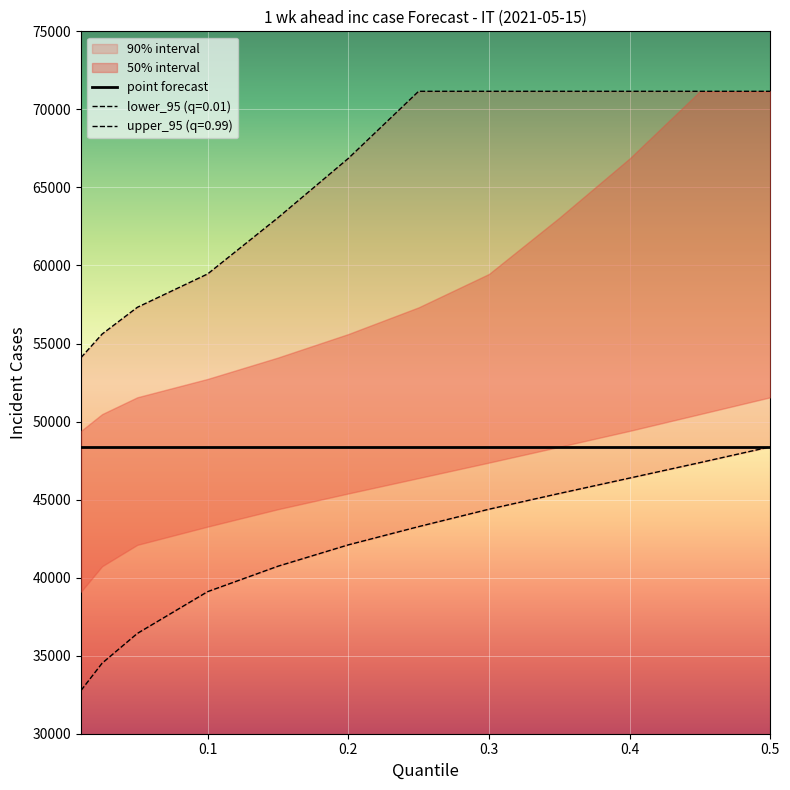

Rank the categories by upper_95 value from highest to lowest.

0.25, 0.3, 0.35, 0.4, 0.45, 0.5, 0.2, 0.15, 0.1, 0.05, 0.025, 0.01